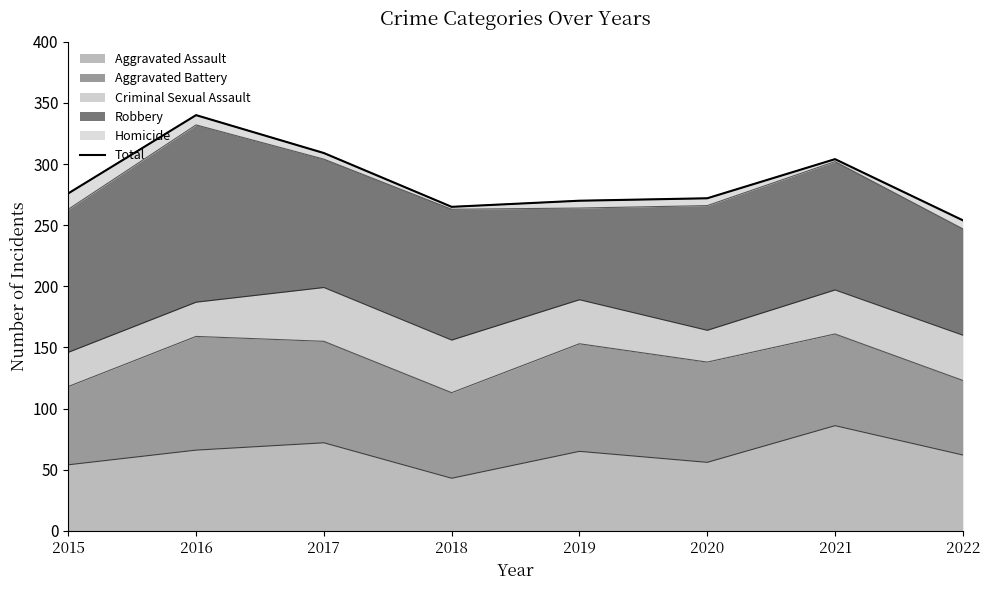

At which label does the data first exceed 276?

2016